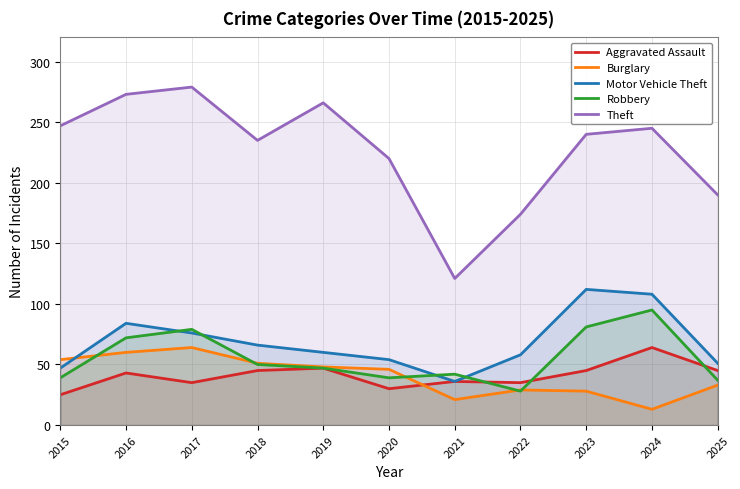

Which category has the lowest value across all series?

2024